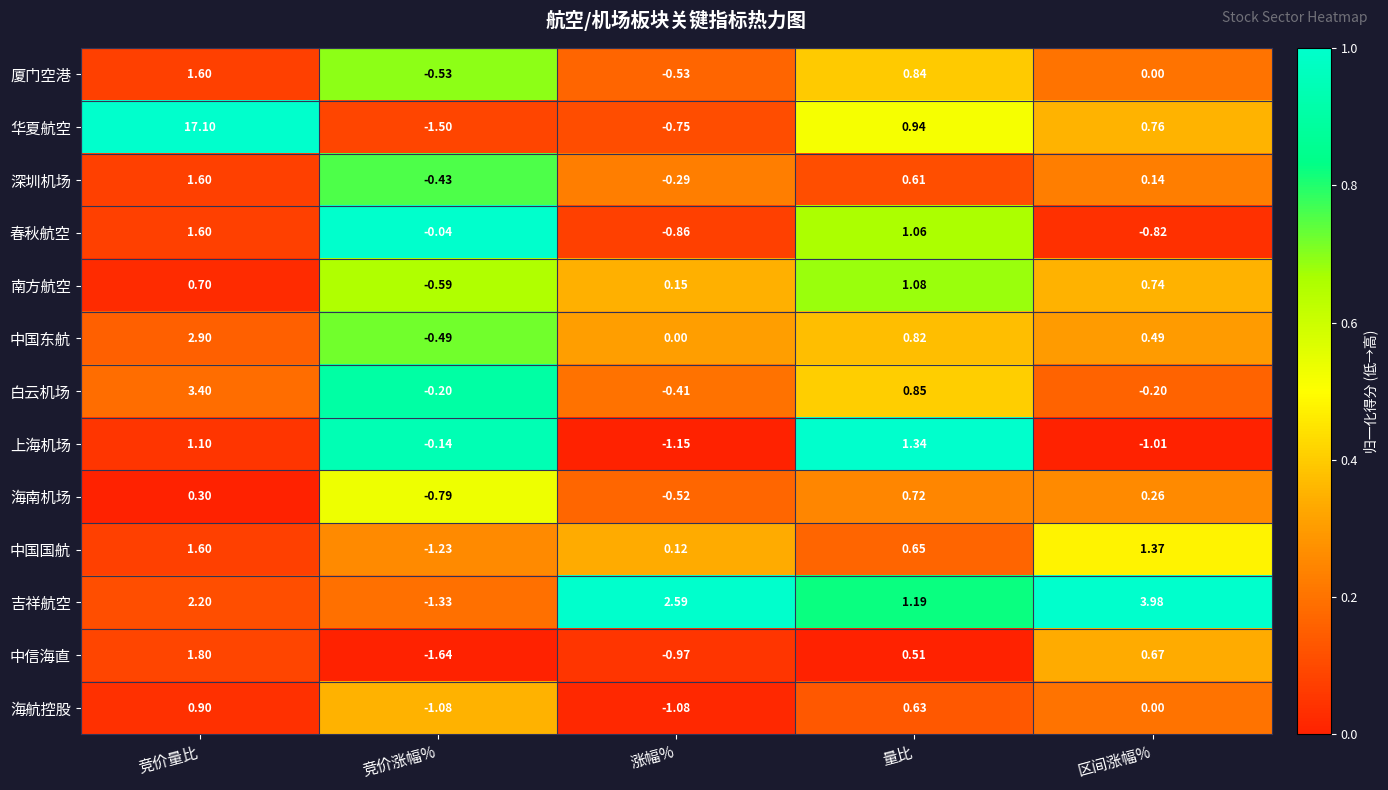

At which label does 春秋航空 first exceed 0?

竞价量比